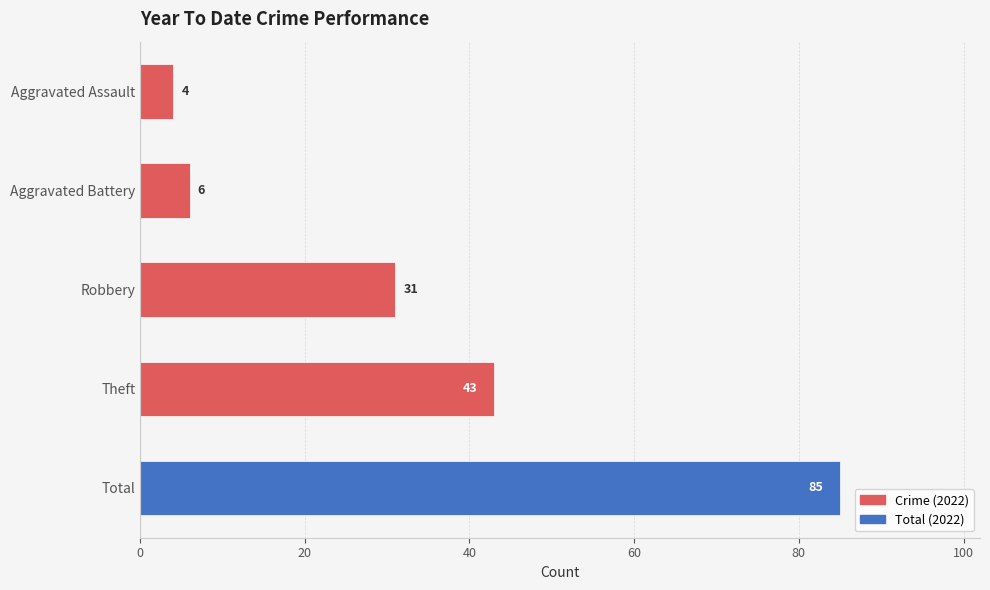

Read the value at Aggravated Battery, to the nearest 5.

5